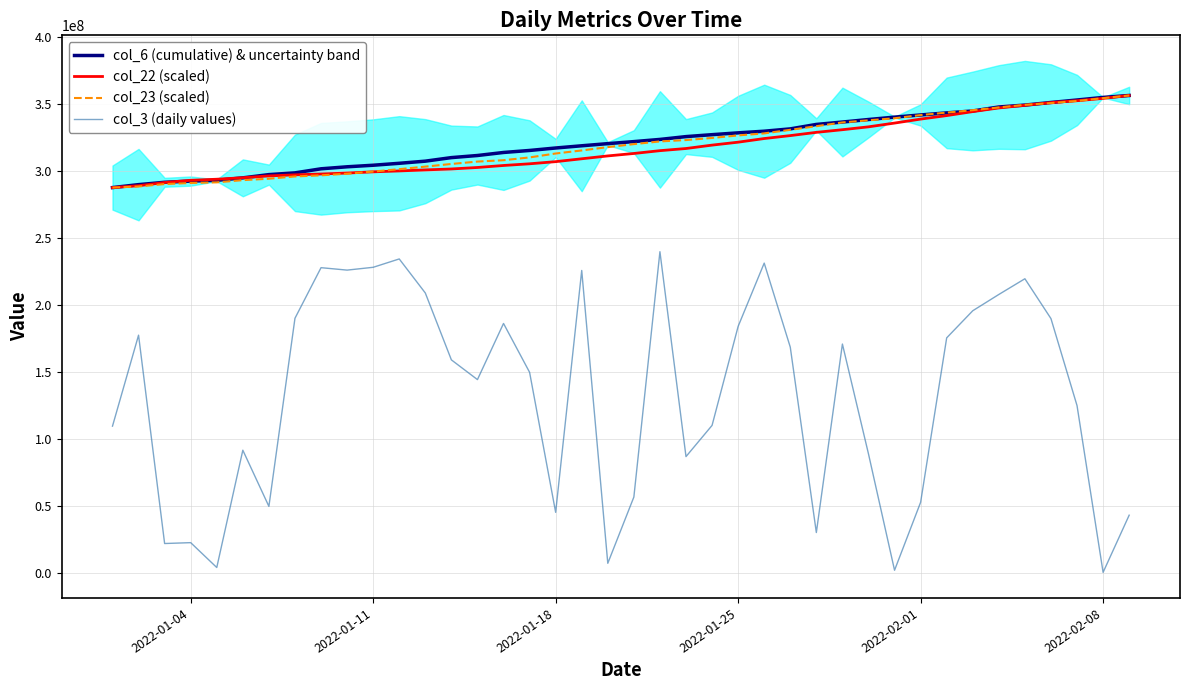

True or false: col_6 (cumulative) & uncertainty band and col_3 (daily values) cross at least once.

False